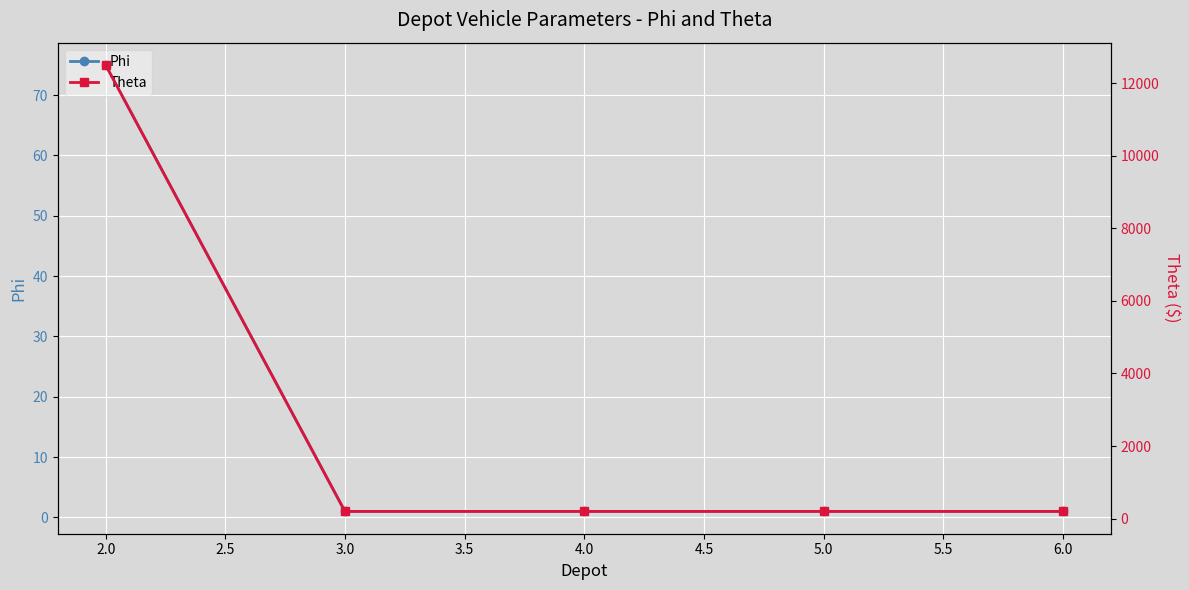

True or false: Phi has a value of 114 at 2.0.

False